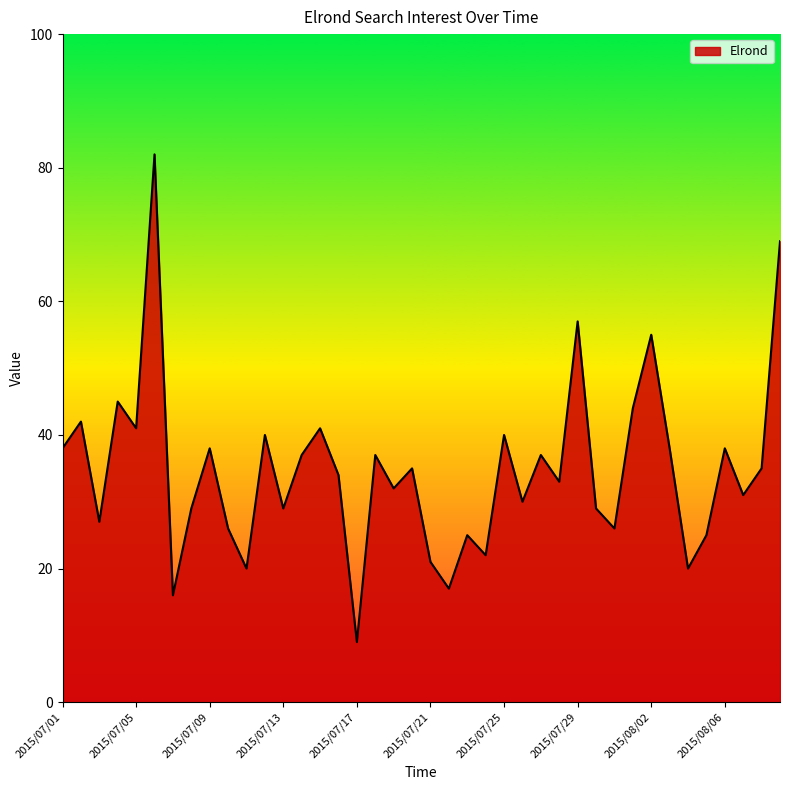

What is the maximum value shown in the chart?

82